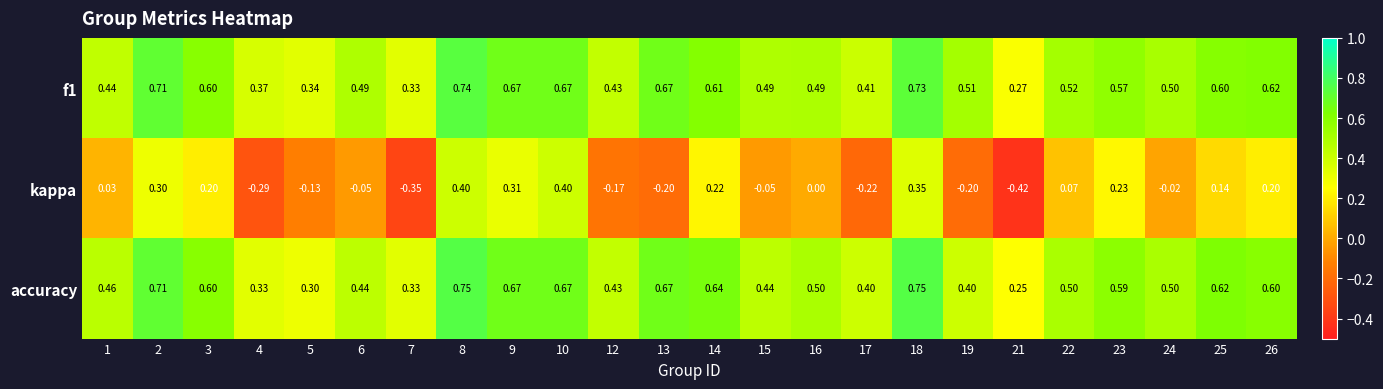

Which series has the largest range (max minus min)?

kappa